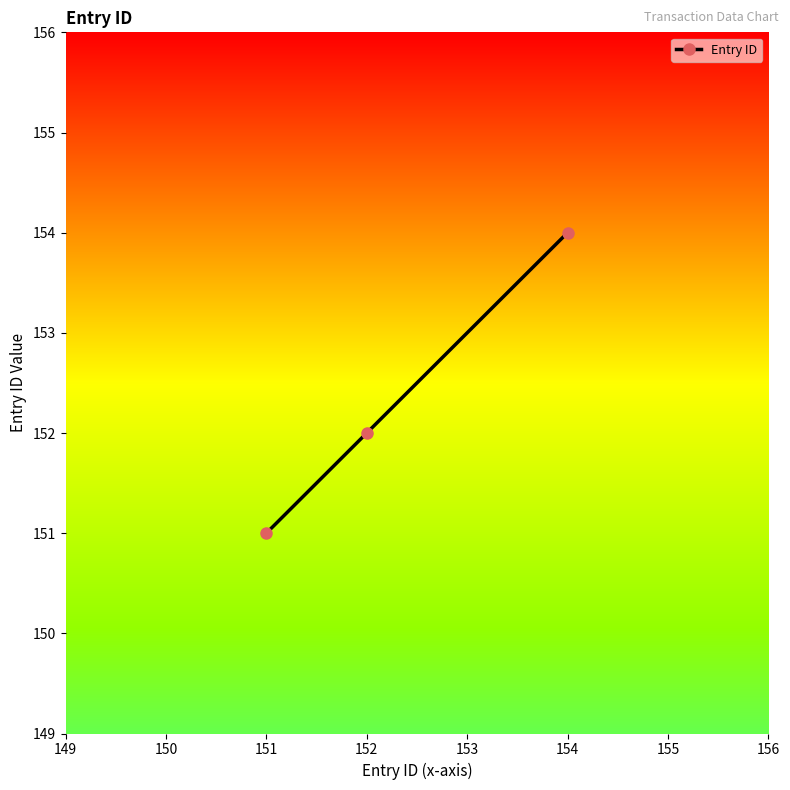

Rank the categories by value from highest to lowest.

154, 152, 151